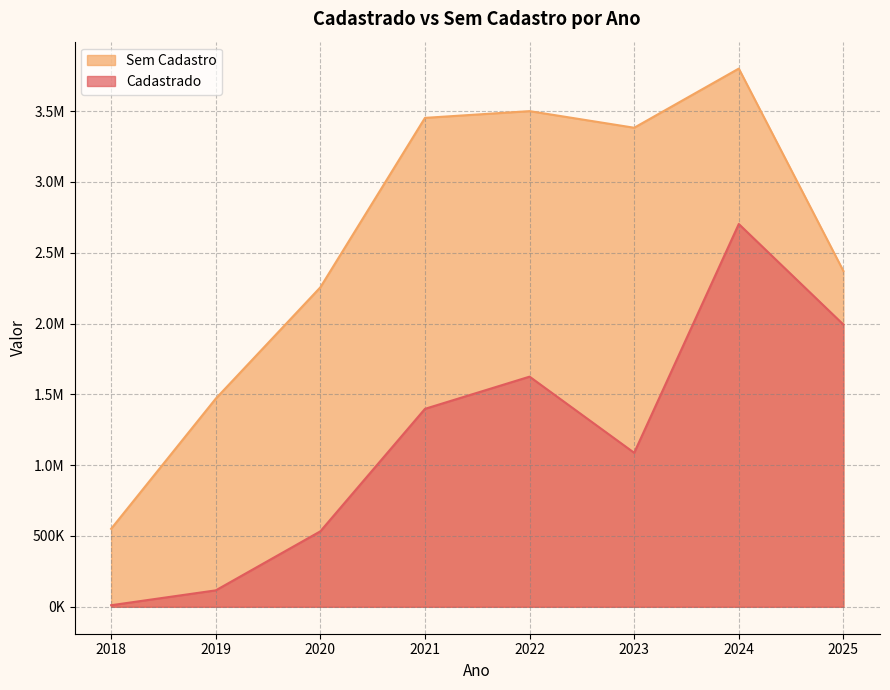

How many distinct data groups are displayed?

2